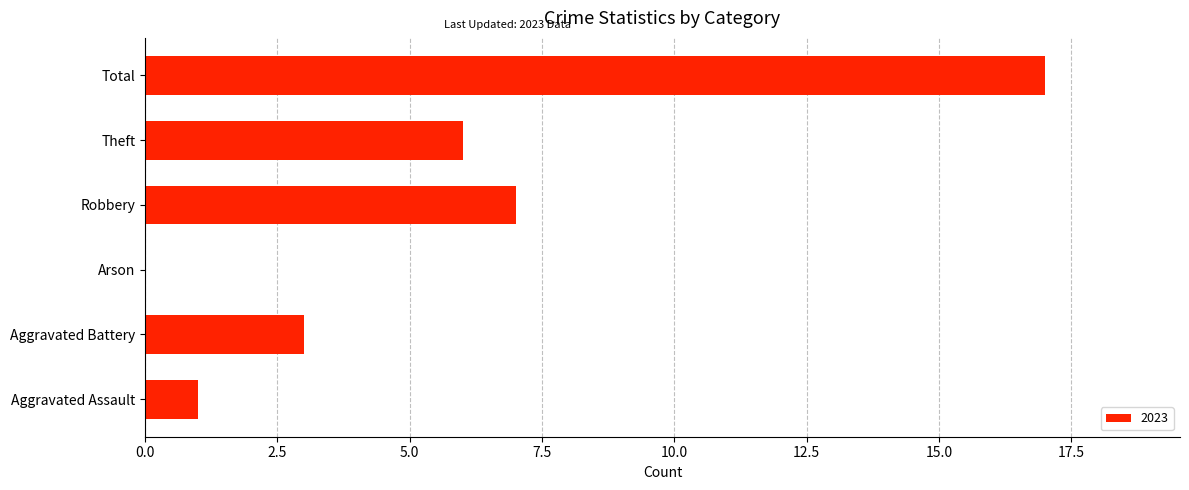

Reading bottom to top, list all the values displayed in this chart.

Aggravated Assault=1	Aggravated Battery=3	Arson=0	Robbery=7	Theft=6	Total=17